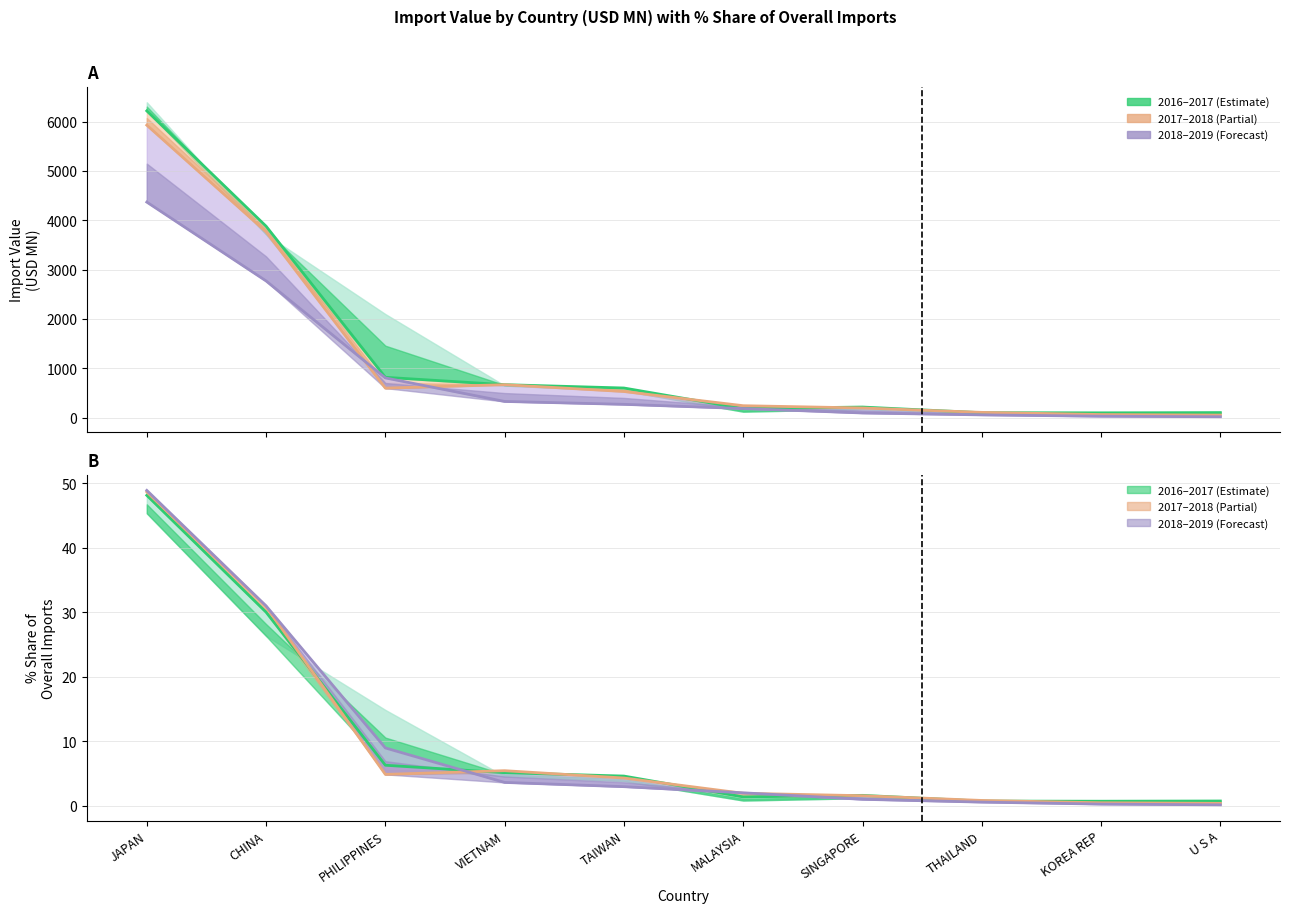

Reading left to right, extract all data points from this chart.

201612: 4367.8	2769.1	802.8	325.7	267.1	181.8	91.9	53.3	25.8	15.5
201712: 6217.5	3878.8	815.1	665.6	598.1	181.0	212.1	97.2	94.7	99.1
201812: 5928.3	3764.3	595.7	665.8	527.1	239.2	193.4	104.1	60.1	49.1
201908: 48.9	31.0	9.0	3.6	3.0	2.0	1.0	0.6	0.3	0.2